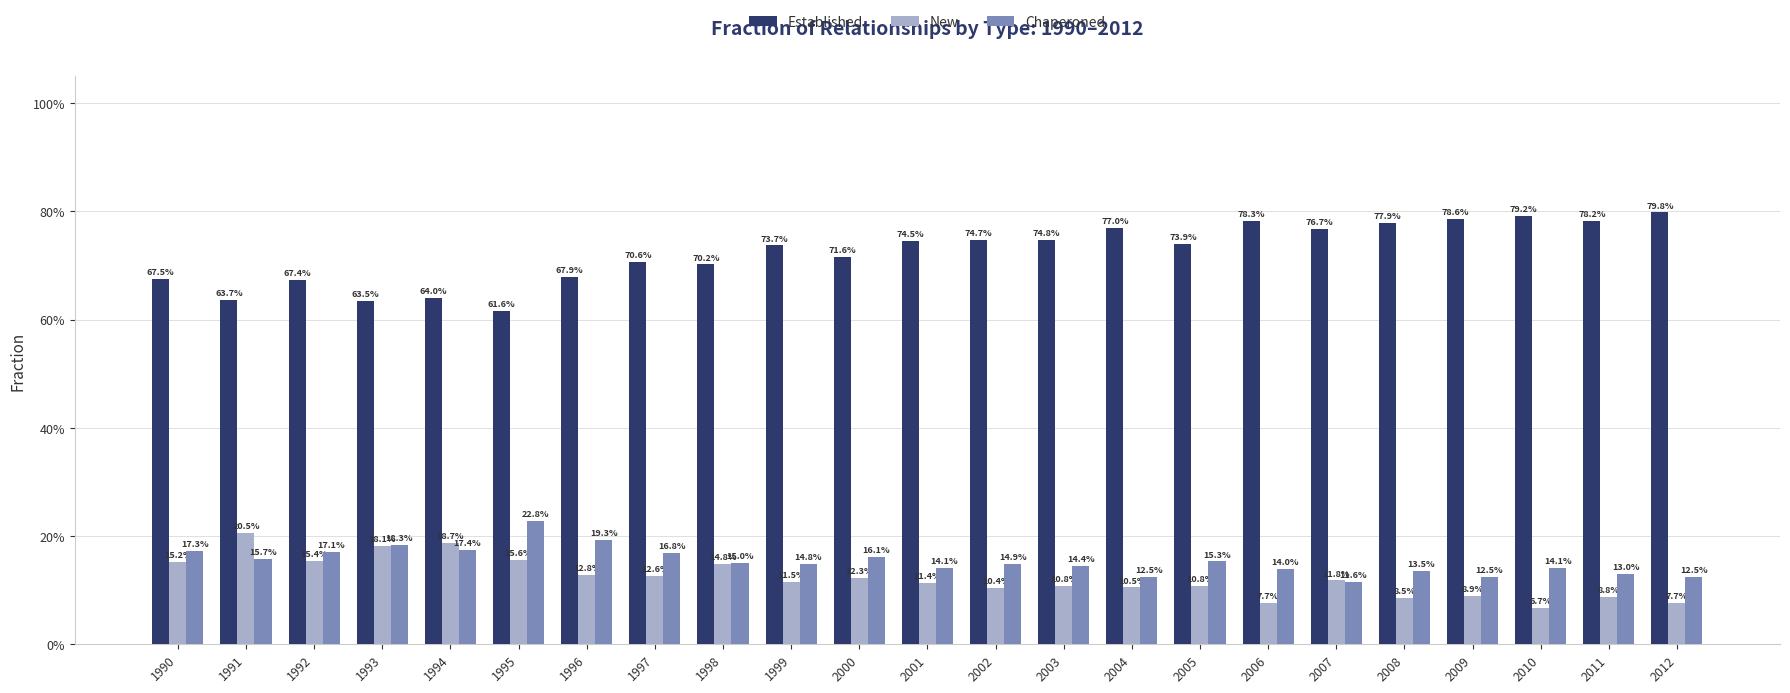

Are the bars grouped side by side (vs. stacked)?

Yes